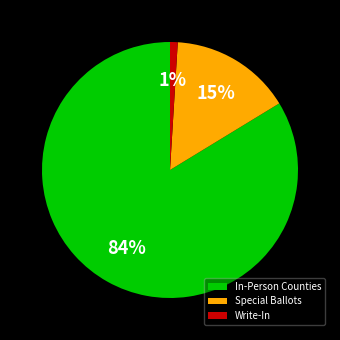

Do Special Ballots and Write-In together represent more than half of the pie?

No